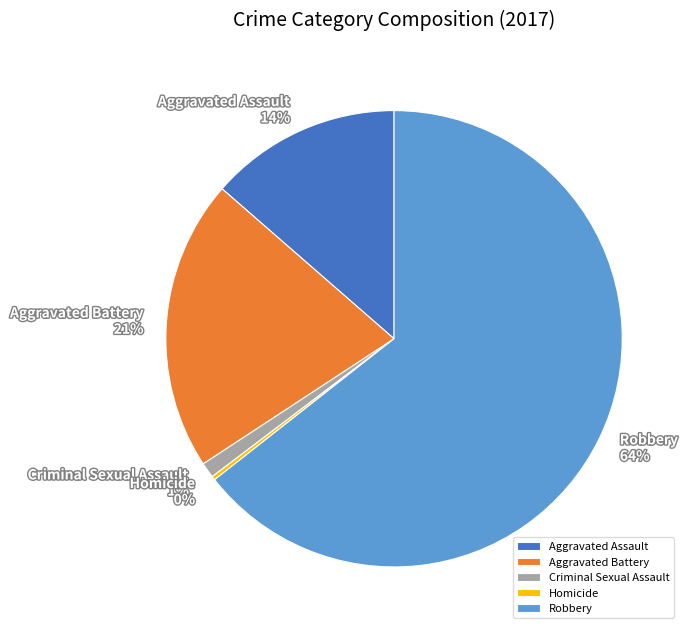

Is it true that Robbery is 55% of the pie?

False